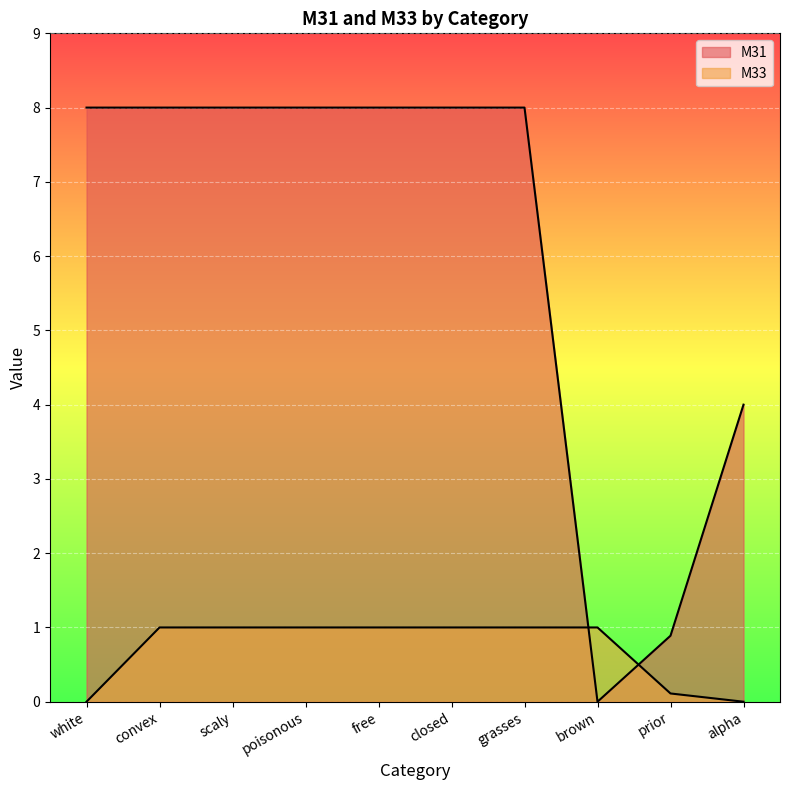

At which label is M31 closest to 4?

alpha